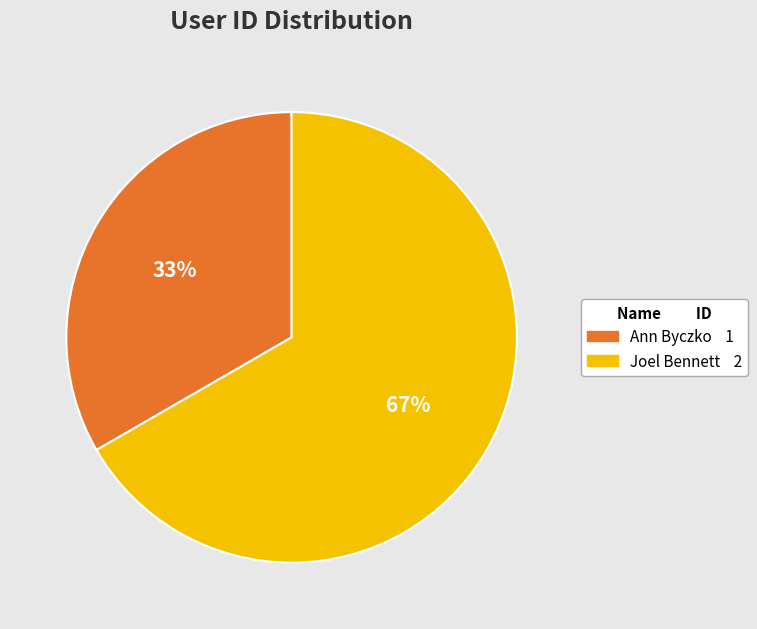

The Ann Byczko slice represents 33% of the pie. True or false?

True